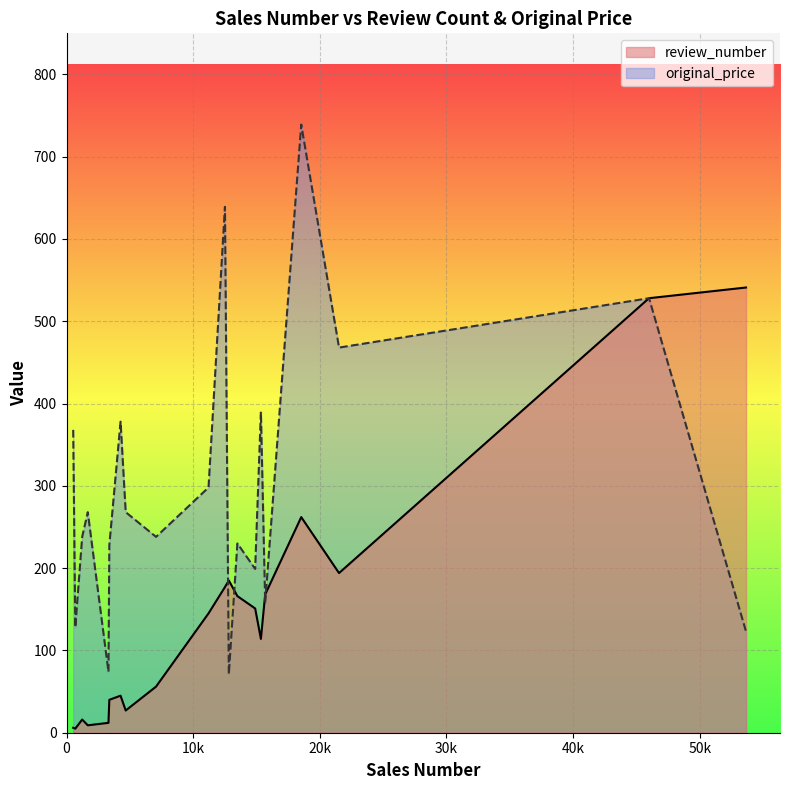

Between 3 and 6, which is larger?

6